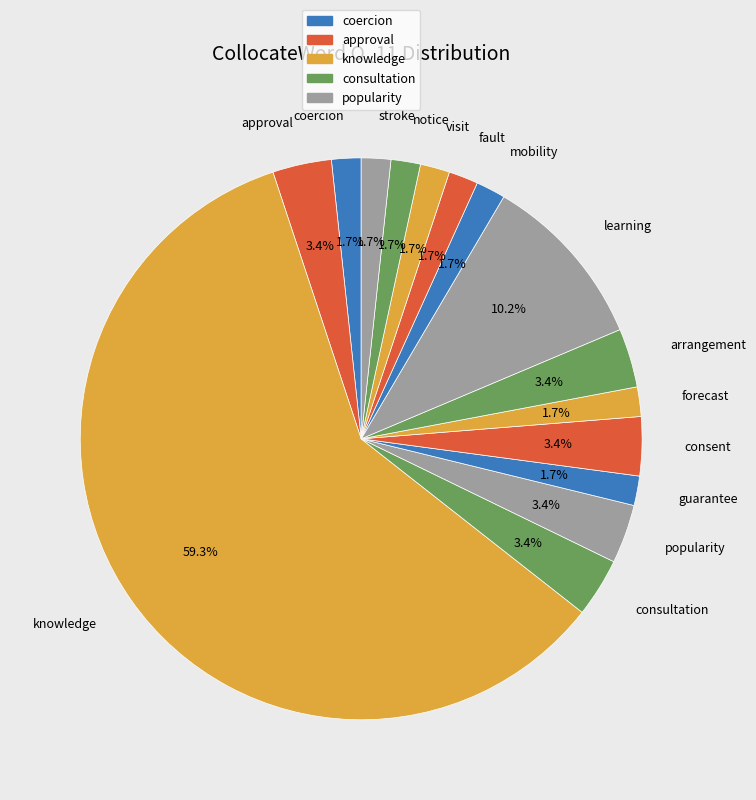

Approximately how many times larger is the value at consultation compared to arrangement?

1.0